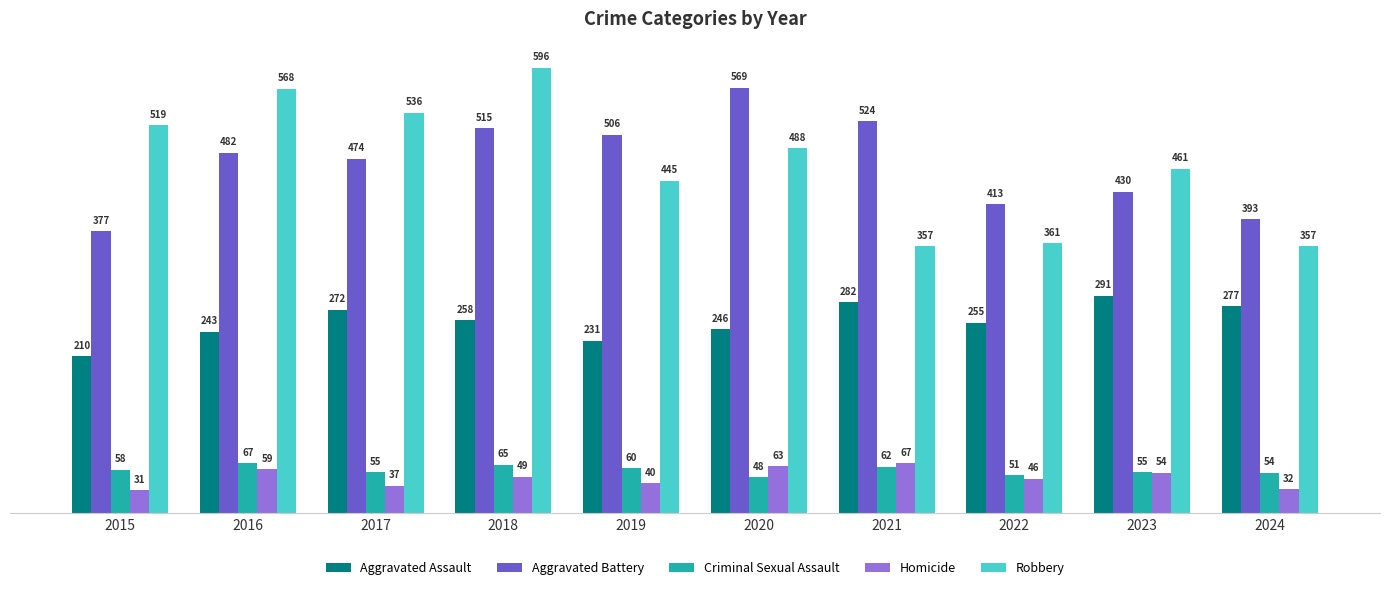

At which category is the sum across all series the highest?

2018